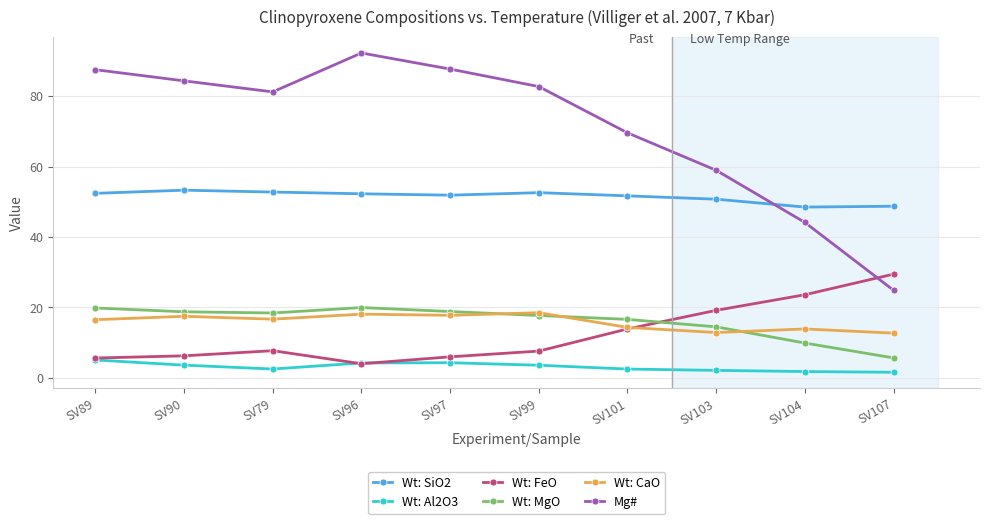

True or false: Wt: CaO has more than 2 interior local peaks.

True